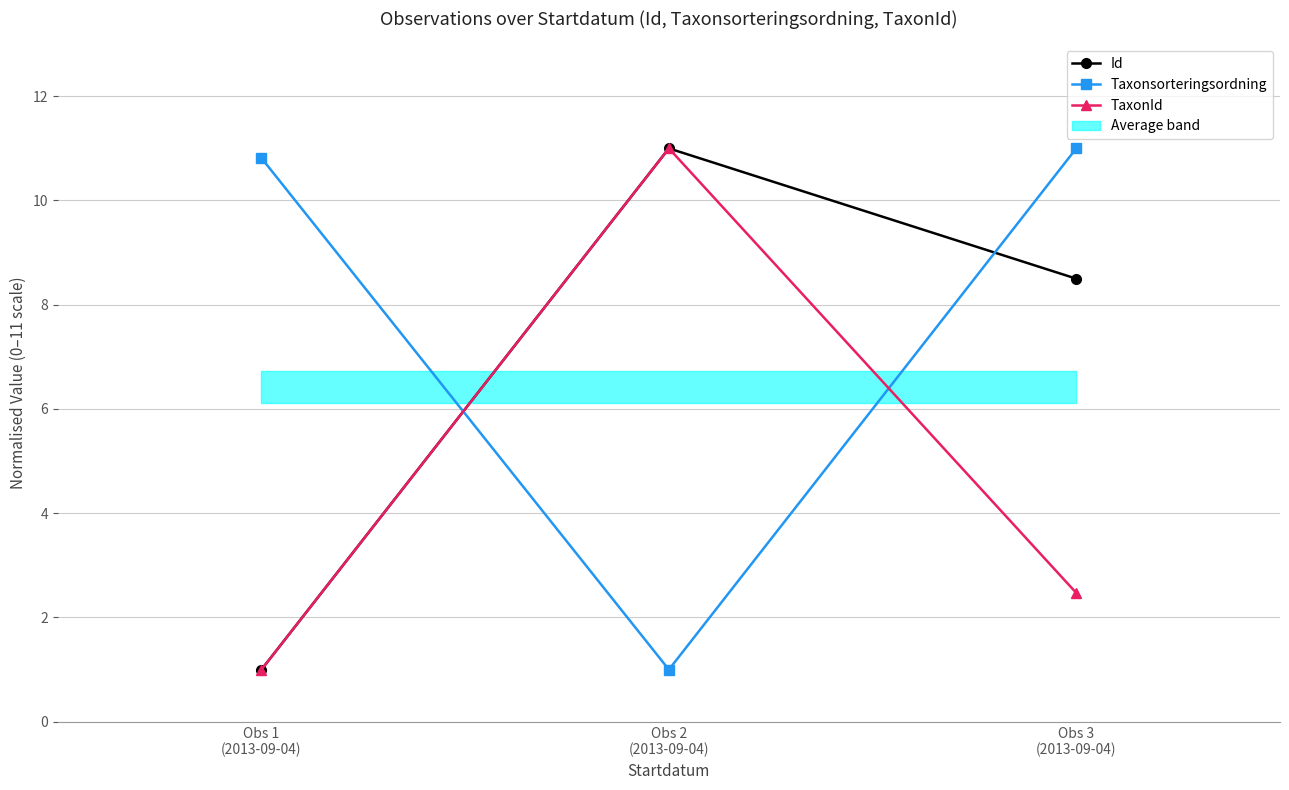

List the series in order of their overall mean, highest first.

Taxonsorteringsordning, Id, TaxonId